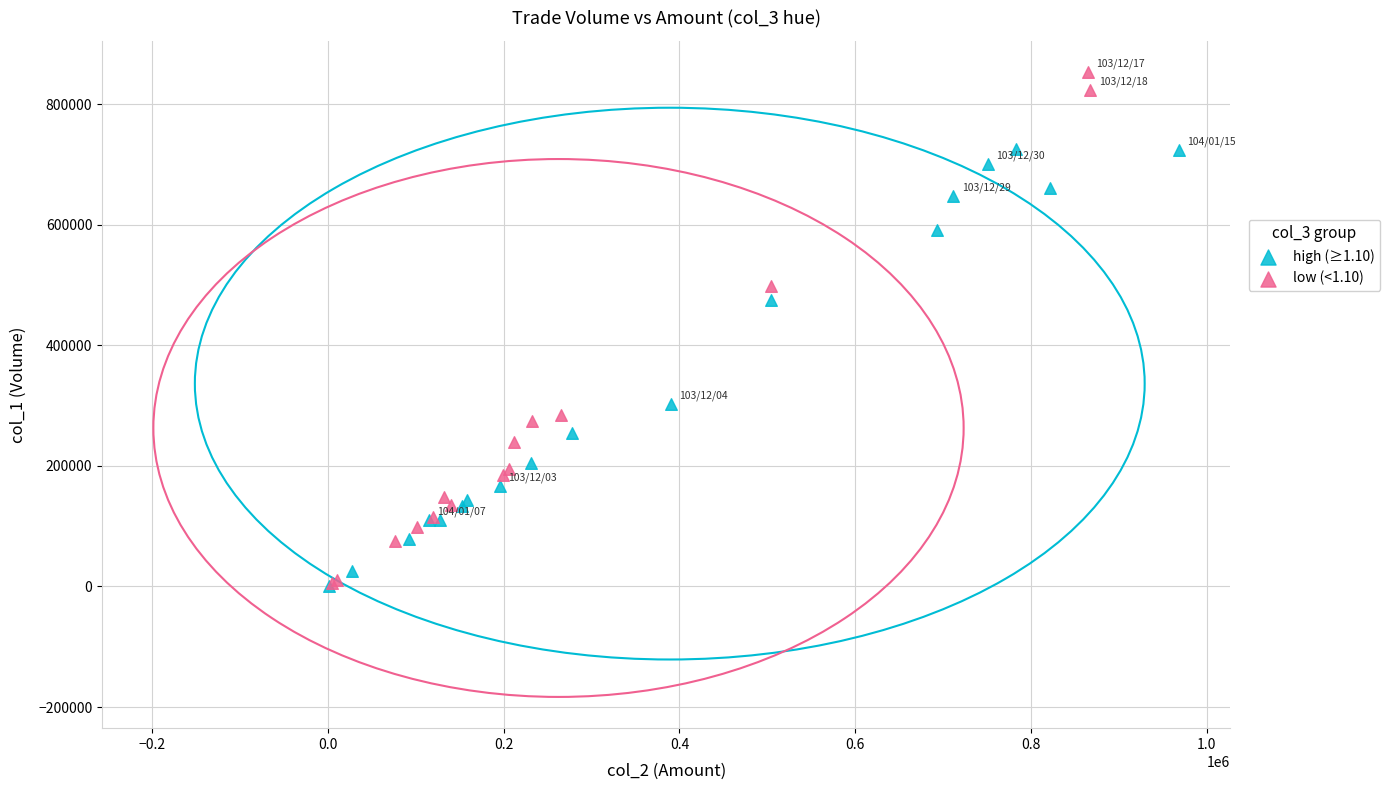

Which series reaches the maximum Y coordinate?

low (<1.10)